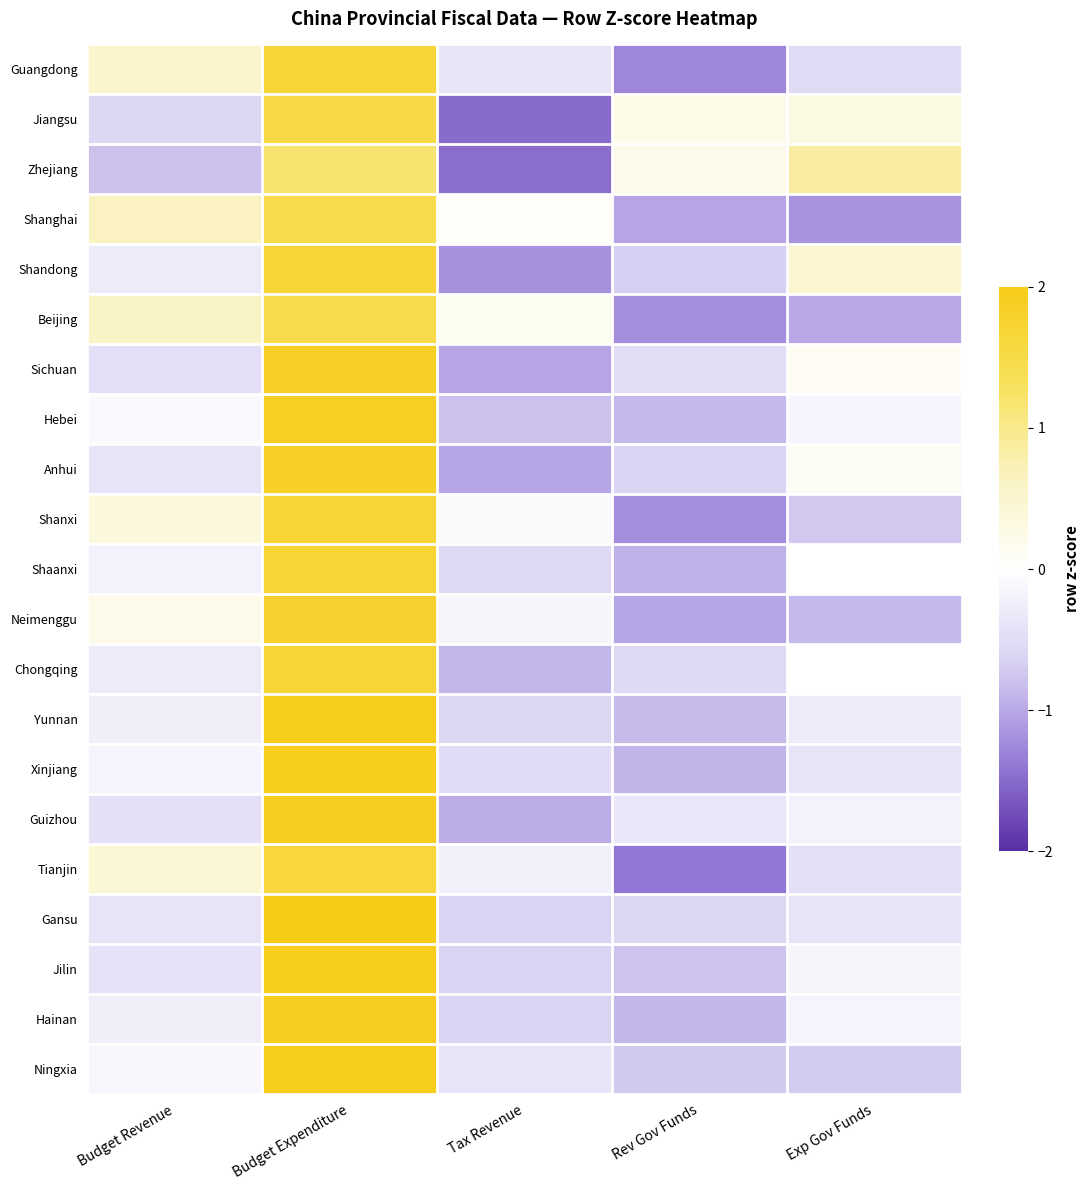

How many values in the Xinjiang series exceed 0?

1